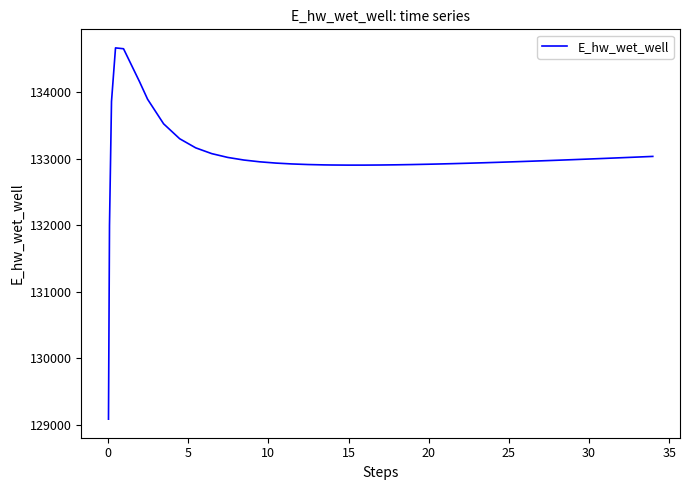

What is the difference between the maximum and minimum values?

5584.0